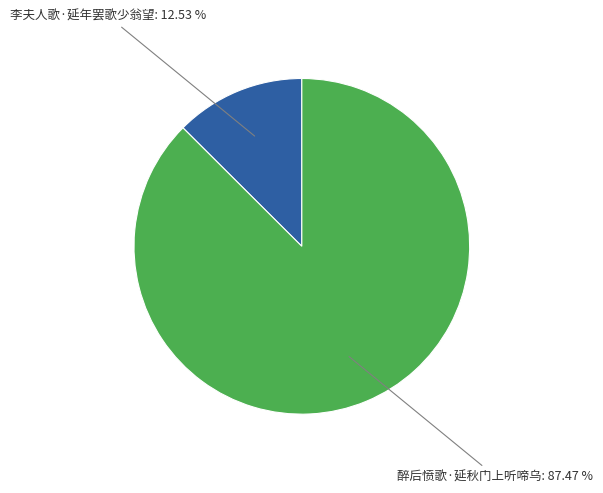

To the nearest percent, what is the difference between the largest and smallest slice percentages?

75%